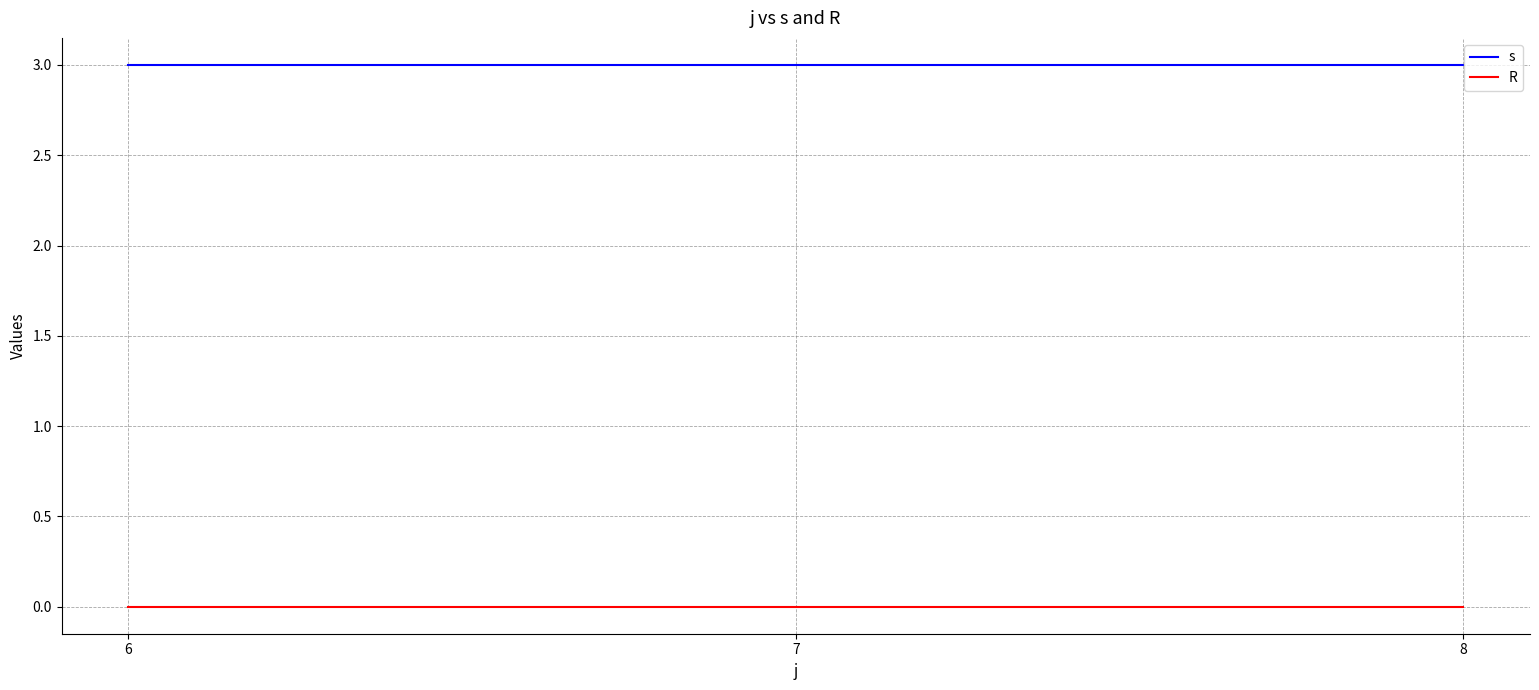

Count the number of categories in the chart.

3